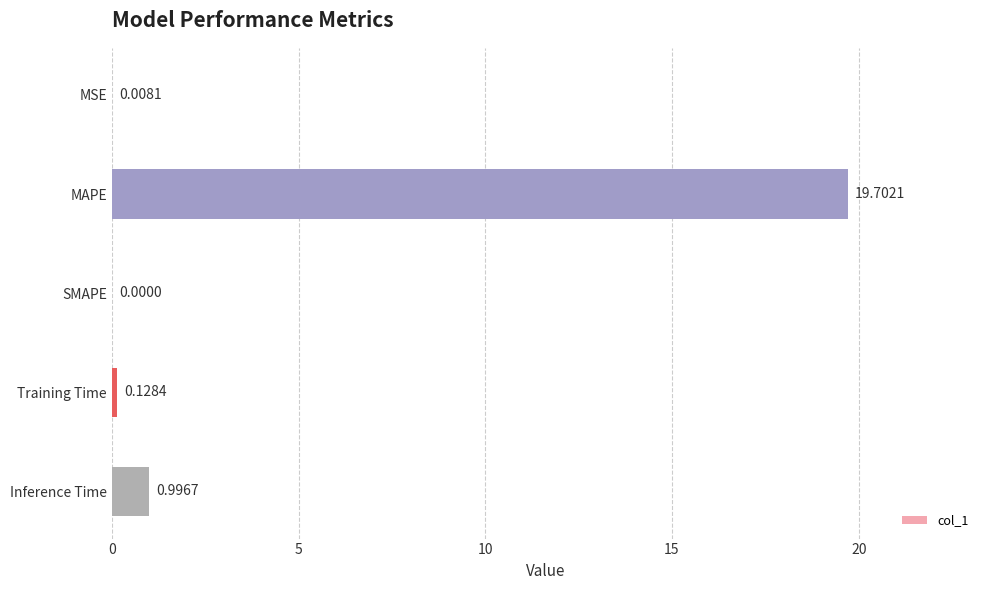

At which label is the value closest to 9?

Inference Time